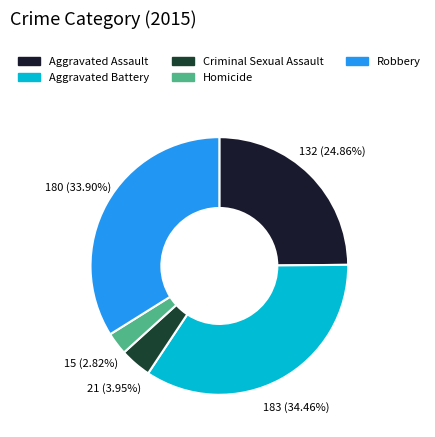

Between Aggravated Assault and Criminal Sexual Assault, which is larger?

Aggravated Assault